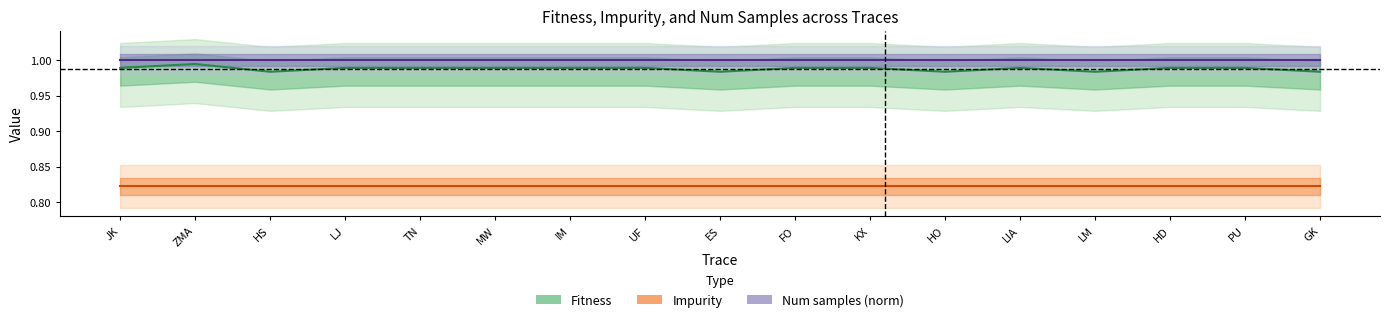

How many lines are shown in the chart?

3